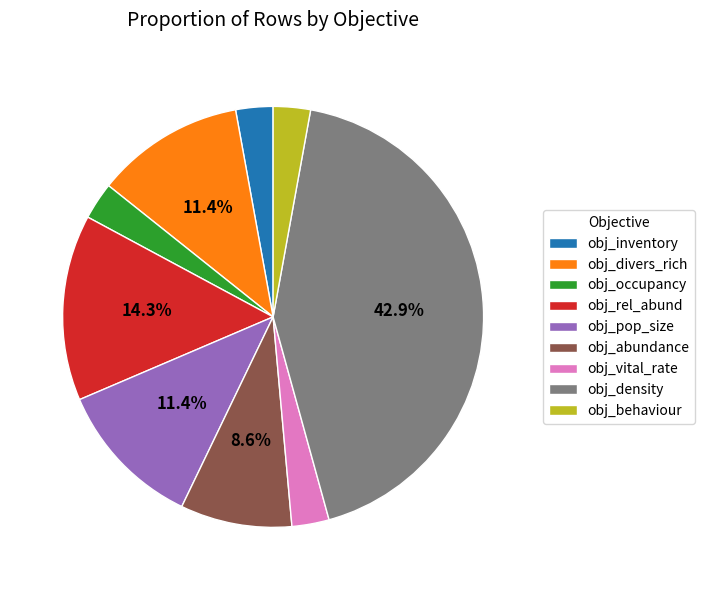

What is the largest slice in the pie chart?

obj_density